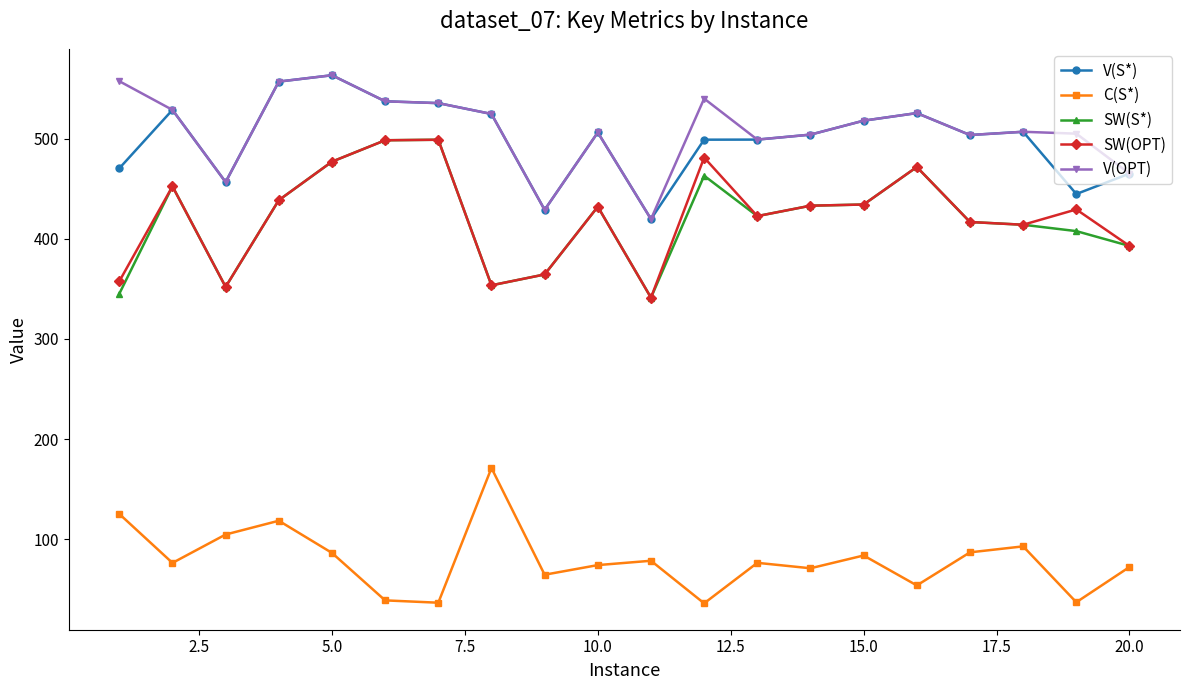

What is the value of the V(S*) point at the 16th from the left?

525.5